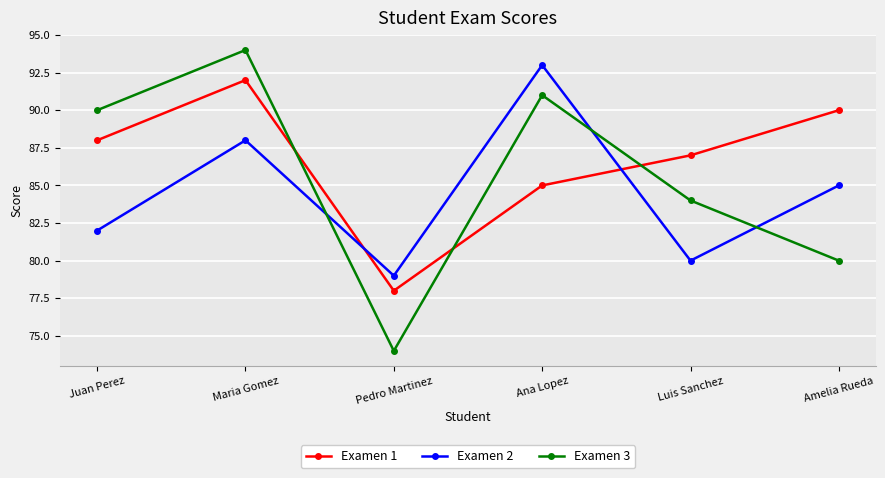

At which category does Examen 2 reach its first local valley?

Pedro Martinez